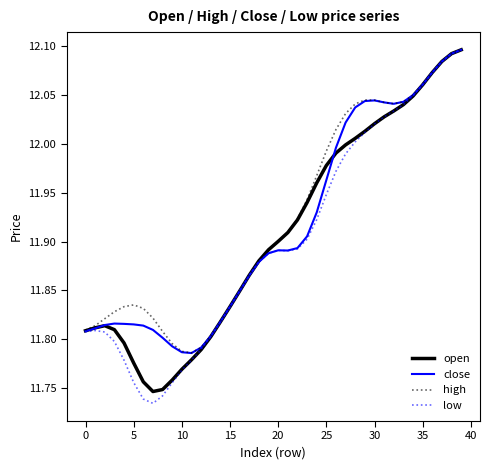

Which series has the widest spread of values?

low